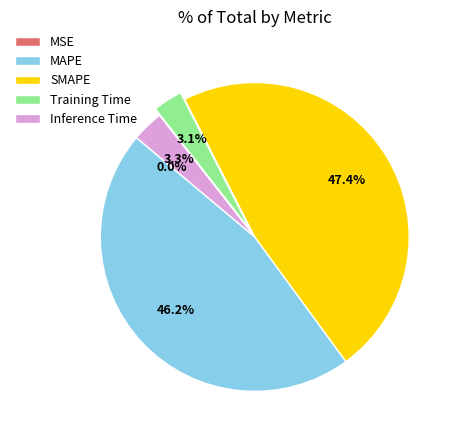

Is it true that MAPE is 52% of the pie?

False